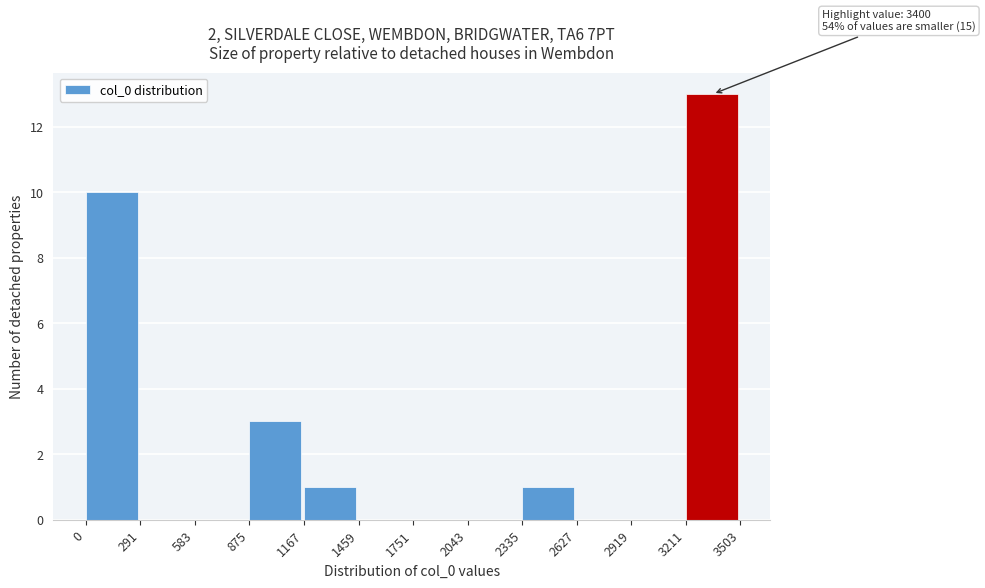

Over which range of the x-axis is the bar tallest?

3211 to 3503